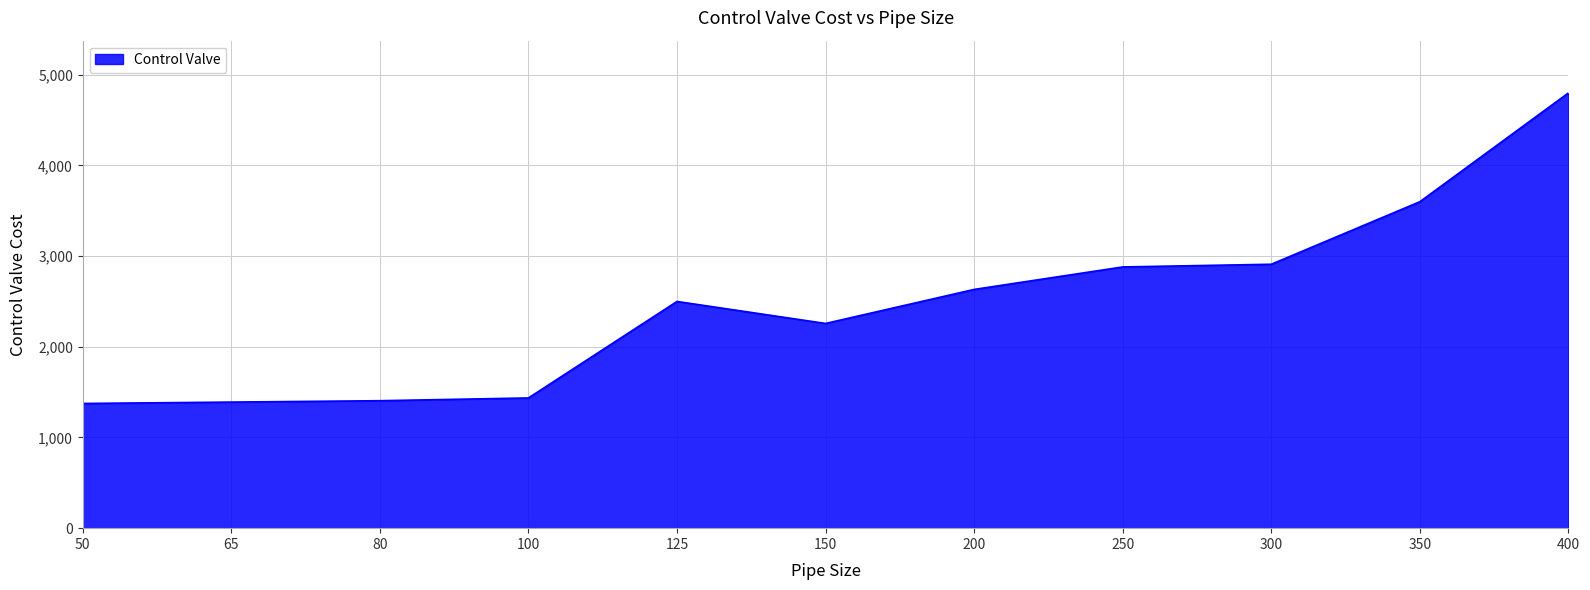

What is the minimum value shown in the chart?

1375.2